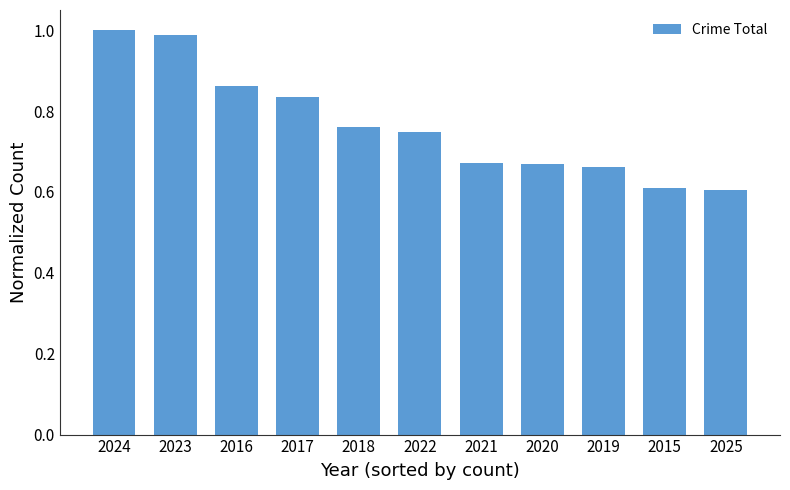

What is the difference between the maximum and minimum values?

0.4